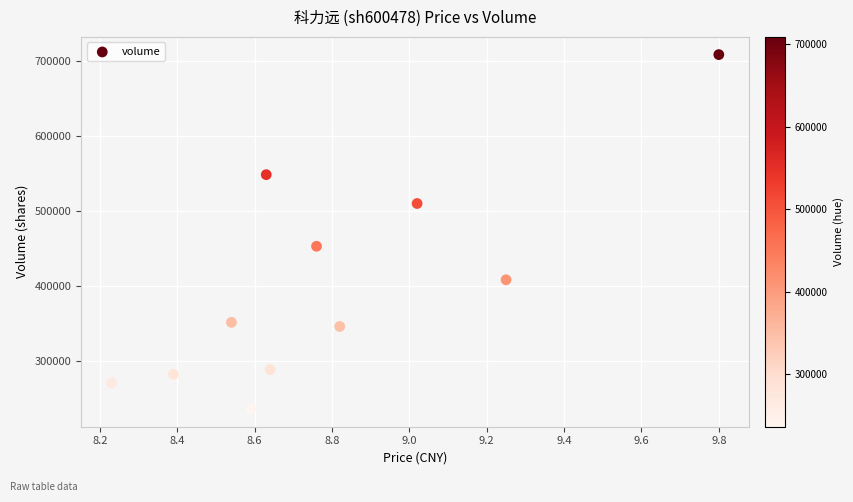

What is the average Y value?

400532